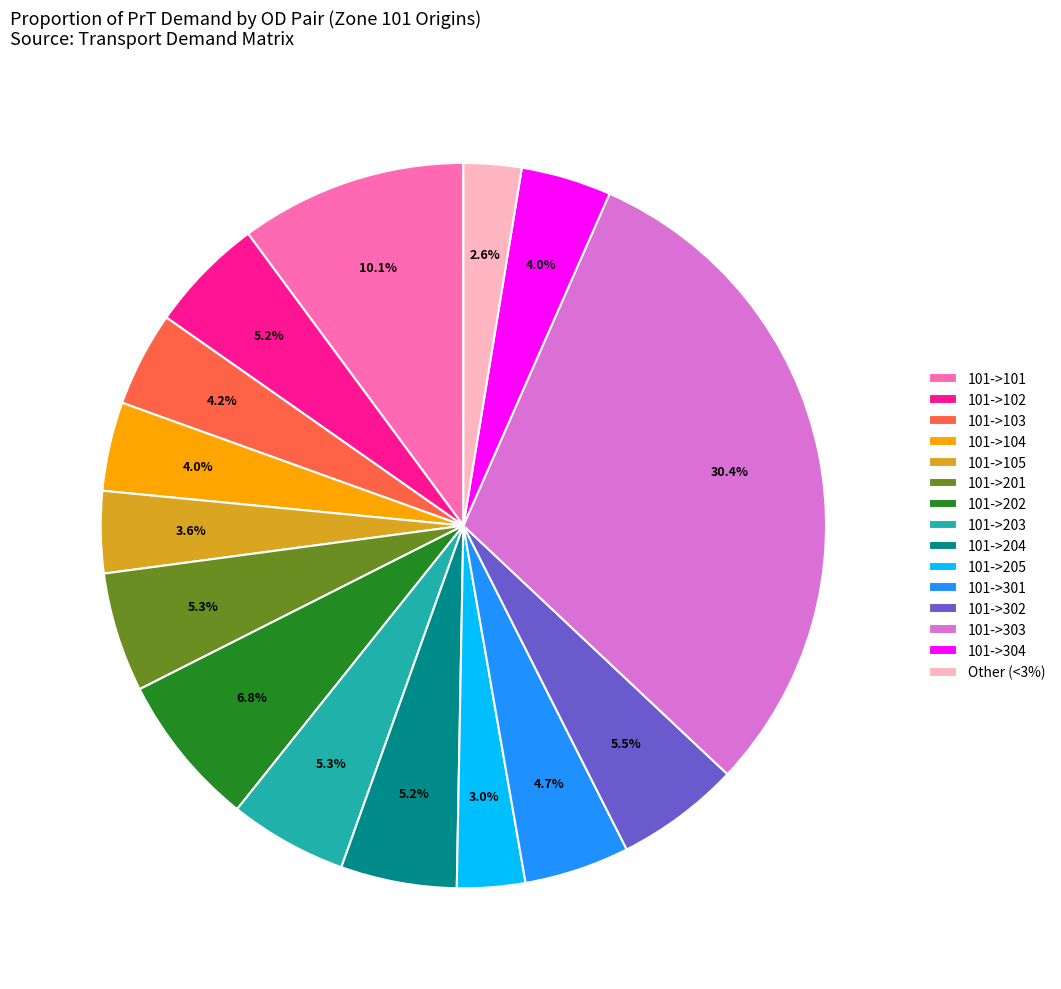

How many segments does this pie chart have?

15